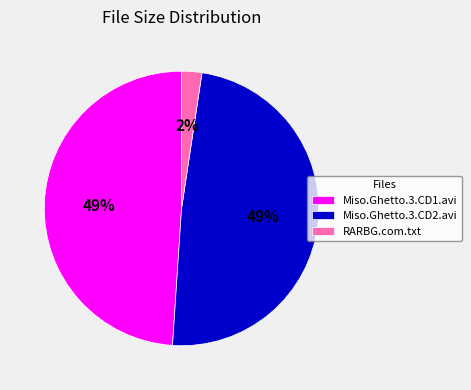

To the nearest percent, what is the average slice percentage?

33%